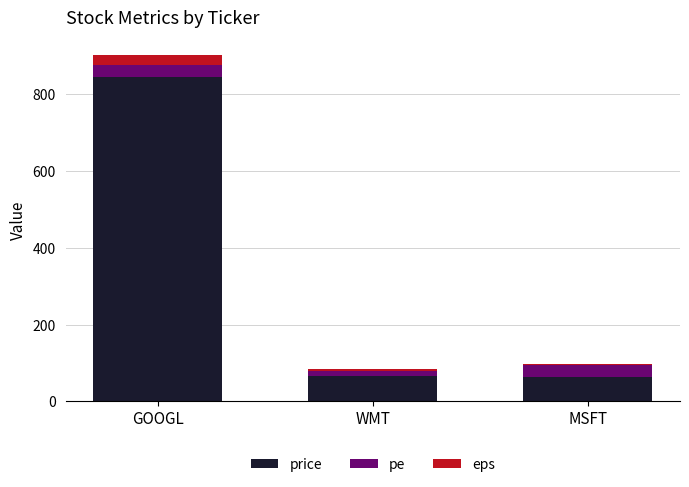

At which category is the sum across all series the highest?

GOOGL